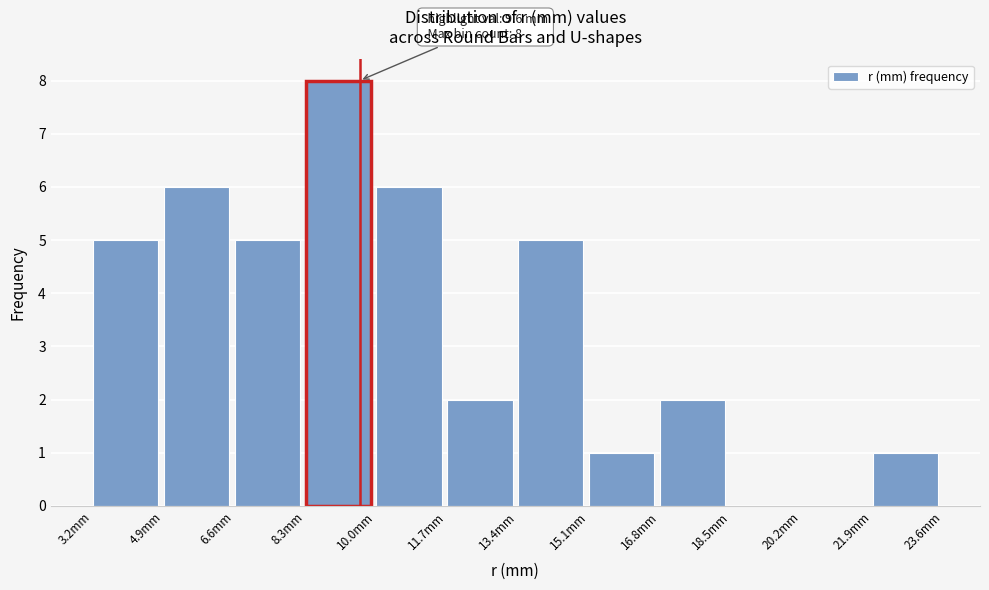

Which range on the x-axis has the tallest bar?

8.3 to 10.0